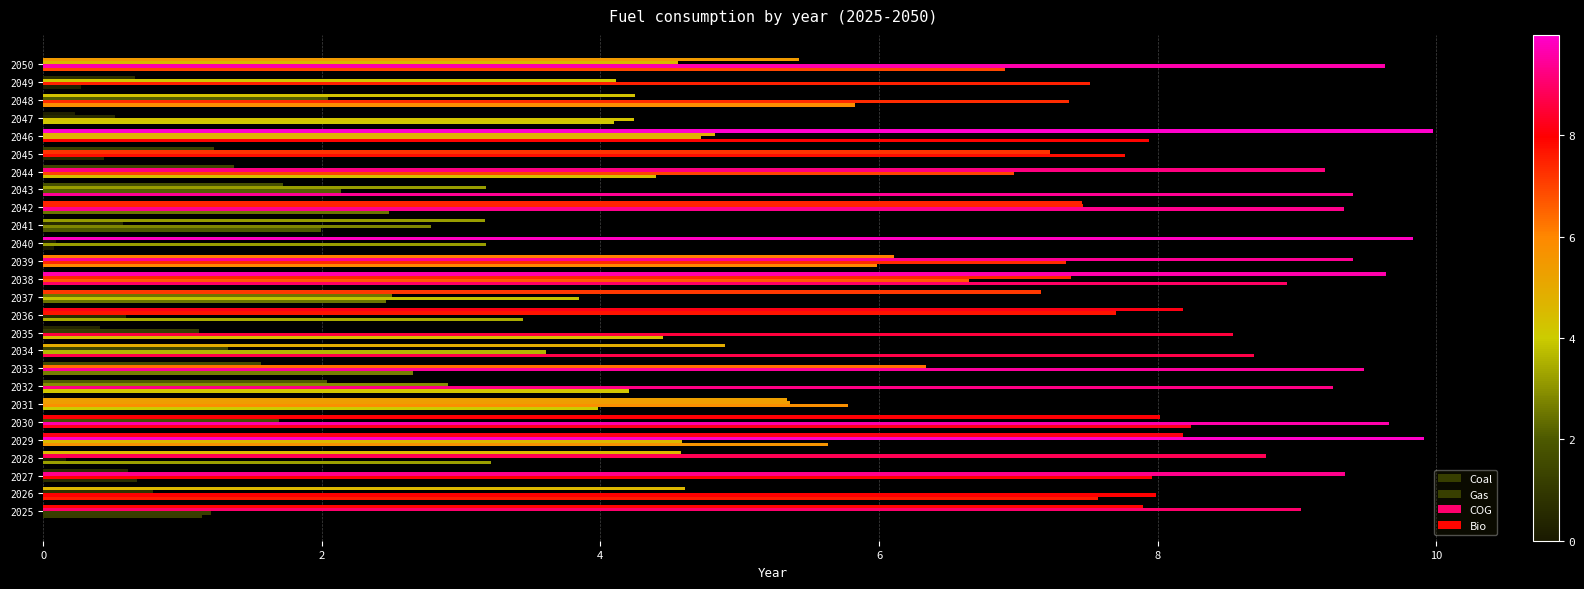

What is the value of the Coal bar at the 3rd from the left?

0.7